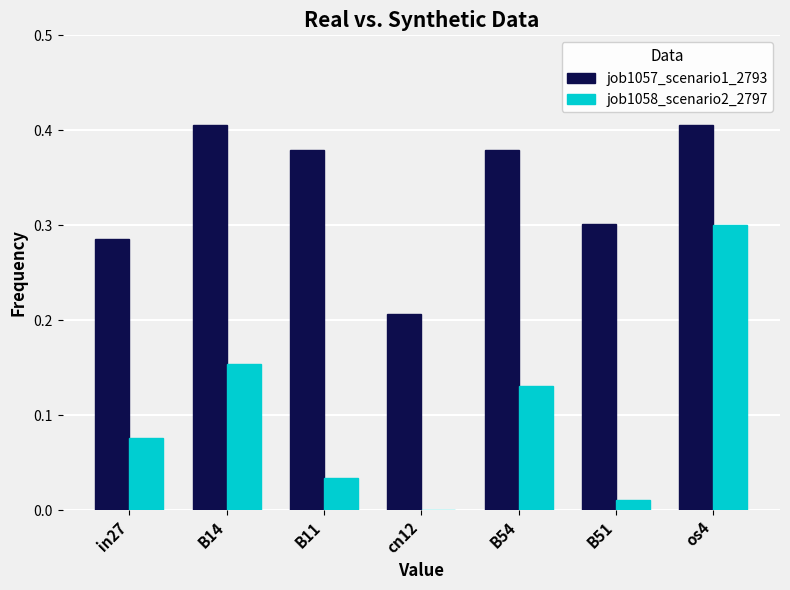

What is the sum of the job1057_scenario1_2793 values at os4 and in27?

0.7